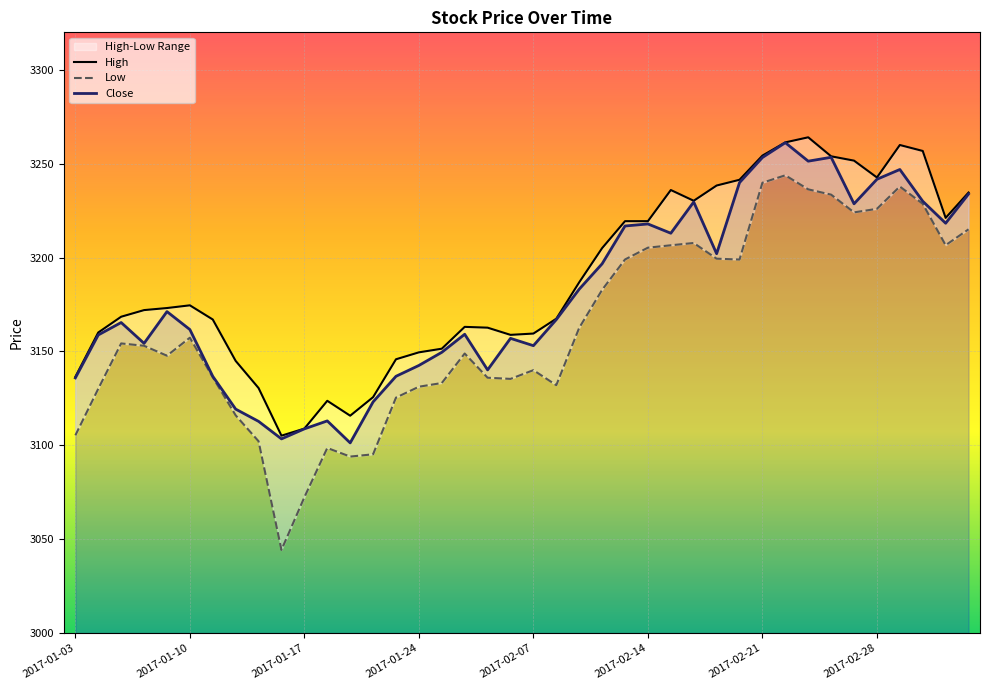

Reading left to right, extract all data points from this chart.

High: 3136.5	3160.1	3168.5	3172.0	3173.1	3174.6	3167.0	3145.0	3130.5	3105.1	3108.9	3123.7	3115.8	3125.7	3145.8	3149.5	3151.5	3163.1	3162.7	3158.8	3159.5	3167.4	3186.8	3205.0	3219.4	3219.4	3236.0	3230.3	3238.4	3241.5	3254.3	3261.4	3264.1	3254.0	3251.7	3242.7	3260.0	3256.8	3221.2	3234.7
Low: 3105.3	3130.1	3154.3	3153.0	3147.7	3157.3	3136.3	3116.0	3102.2	3044.3	3072.3	3098.6	3094.0	3095.2	3125.4	3131.2	3133.2	3148.9	3136.0	3135.4	3140.0	3132.0	3162.6	3182.8	3199.0	3205.3	3206.6	3207.8	3199.4	3199.0	3239.9	3243.8	3236.4	3233.5	3224.1	3226.0	3237.9	3228.7	3206.6	3215.1
Close: 3135.9	3158.8	3165.4	3154.3	3171.2	3161.7	3136.8	3119.3	3112.8	3103.4	3108.8	3113.0	3101.3	3123.1	3136.8	3142.6	3149.6	3159.2	3140.2	3157.0	3153.1	3167.0	3183.2	3196.7	3216.8	3217.9	3213.0	3229.6	3202.1	3240.0	3253.3	3261.2	3251.4	3253.4	3228.7	3241.7	3246.9	3230.0	3218.3	3233.9